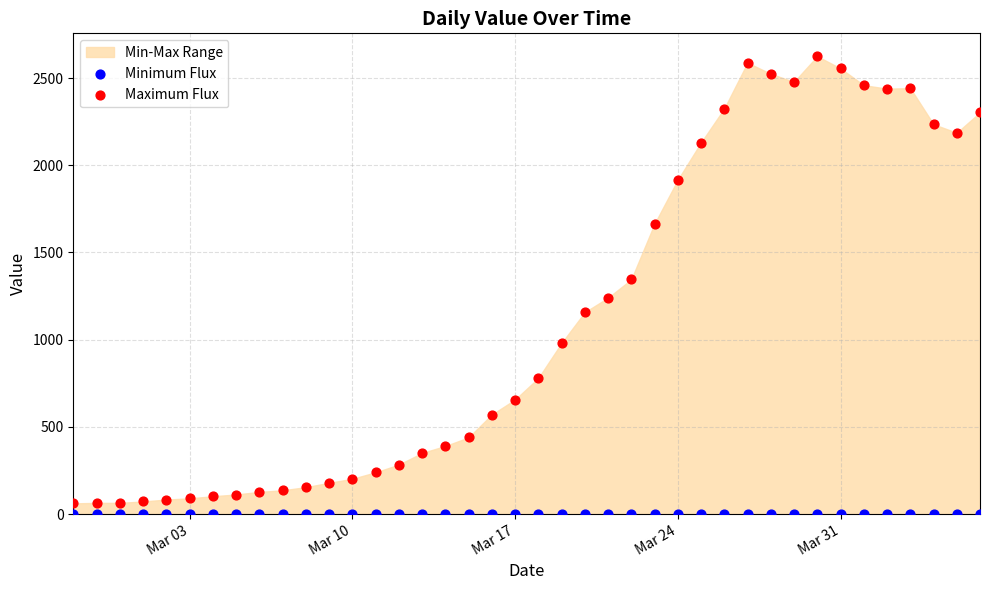

Across all series, what Y value is closest to 1312?

1345